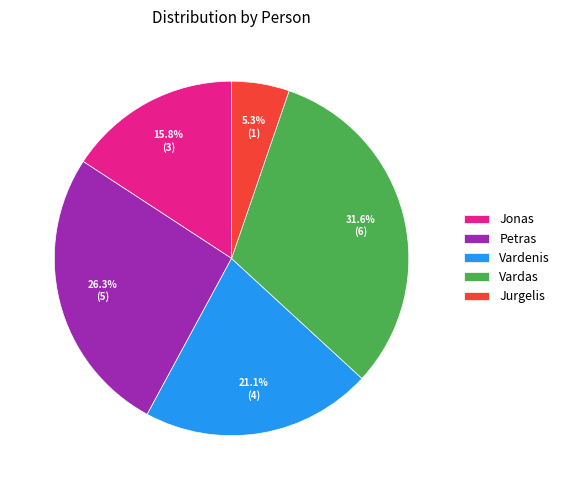

What is the largest slice in the pie chart?

Vardas